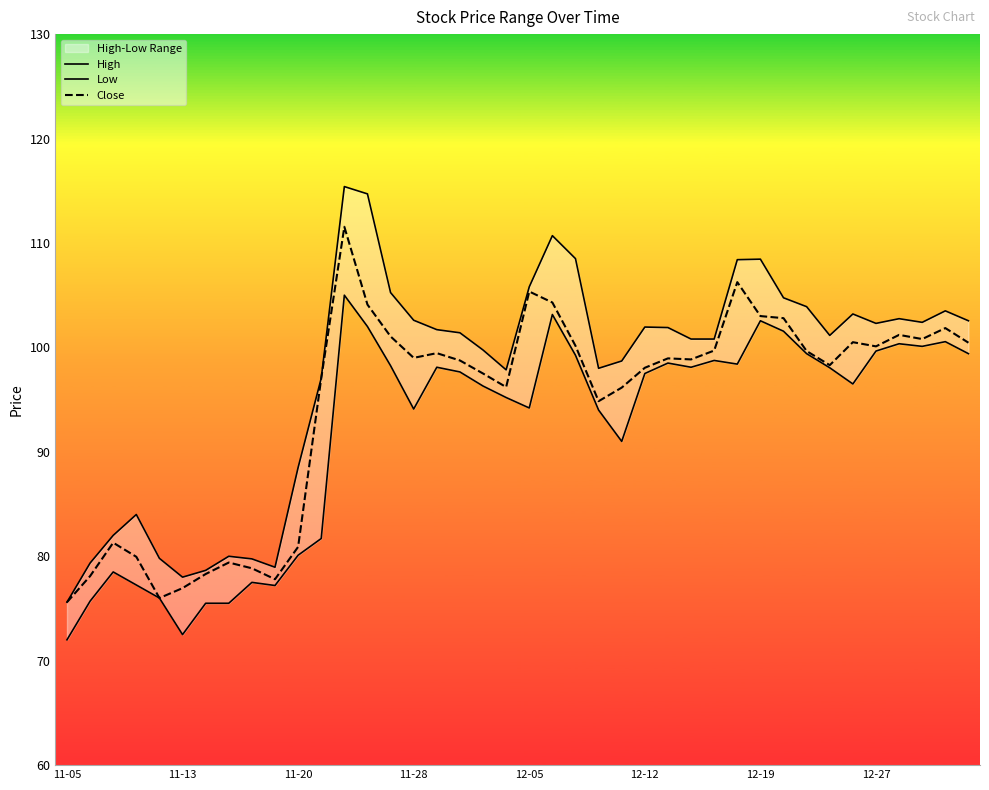

What is the difference between the highest and lowest values at 33?

3.1